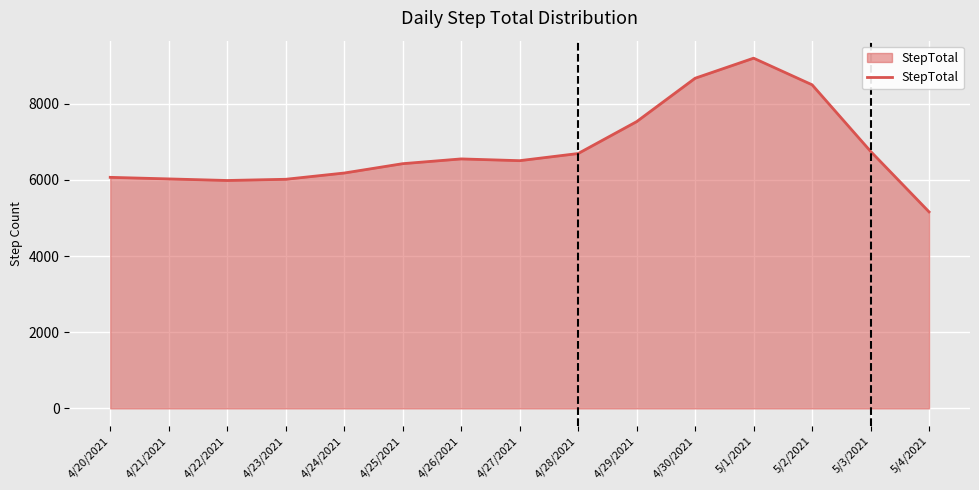

Which has a higher value, 4/30/2021 or 4/25/2021?

4/30/2021